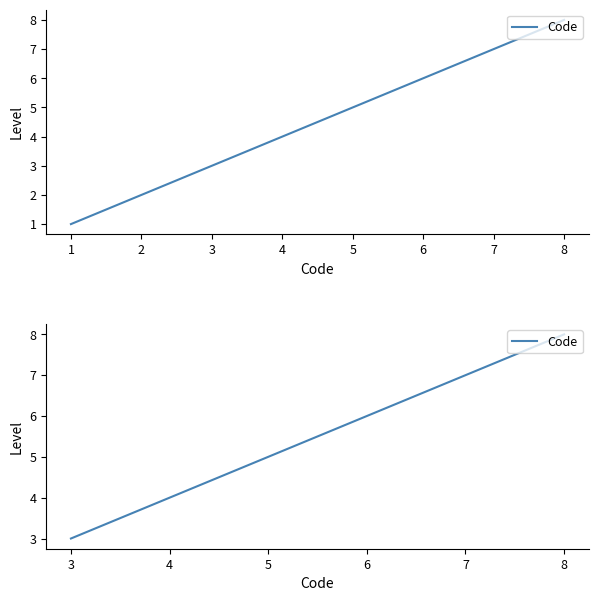

Is this an area chart (filled region under the line)?

No